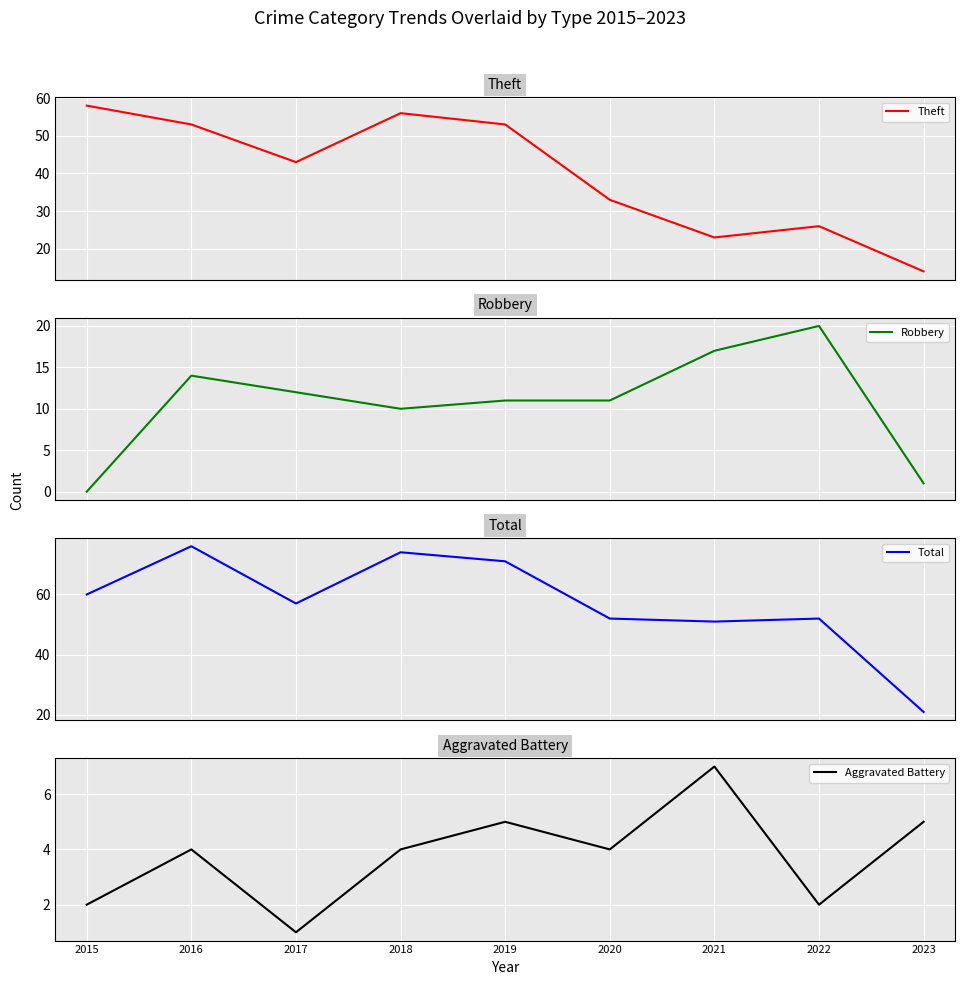

The value of Aggravated Battery at 2023 is 7. True or false?

False